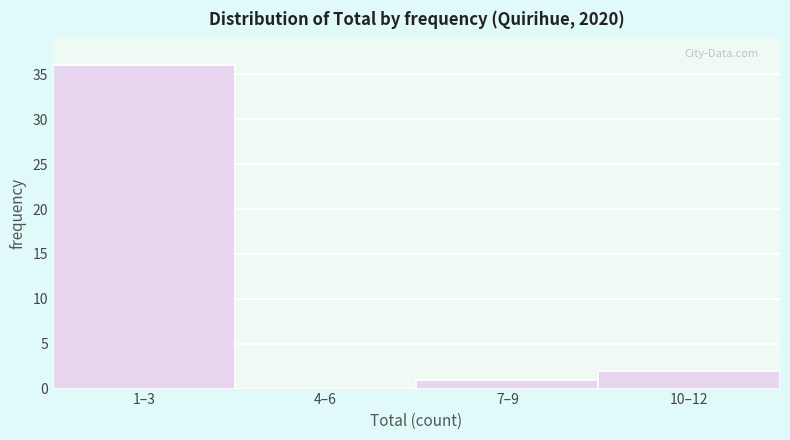

Reading right to left, list all the values displayed in this chart.

10–12=2	7–9=1	4–6=0	1–3=36